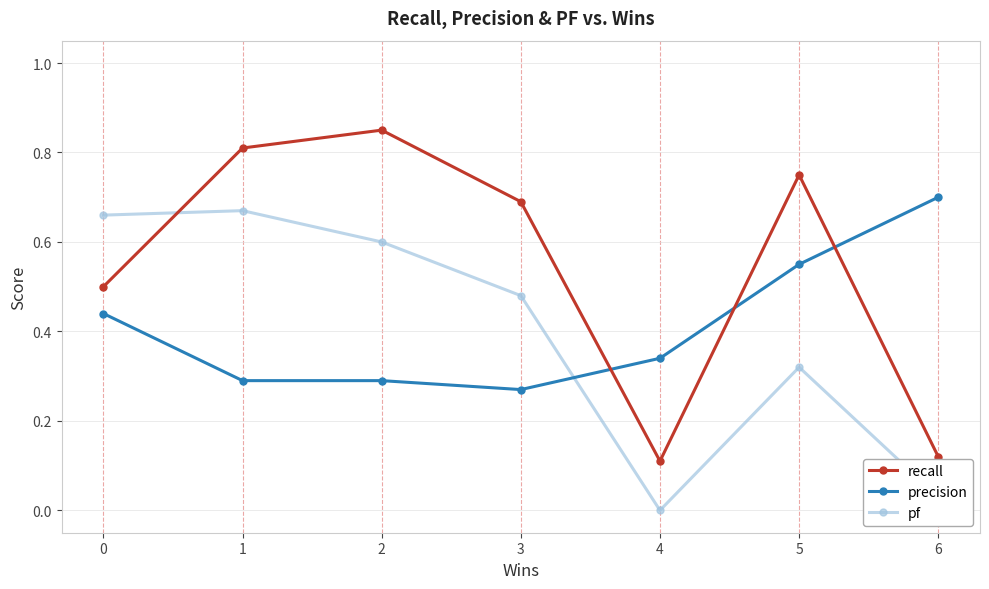

What is the total value across all series at 1?

1.8